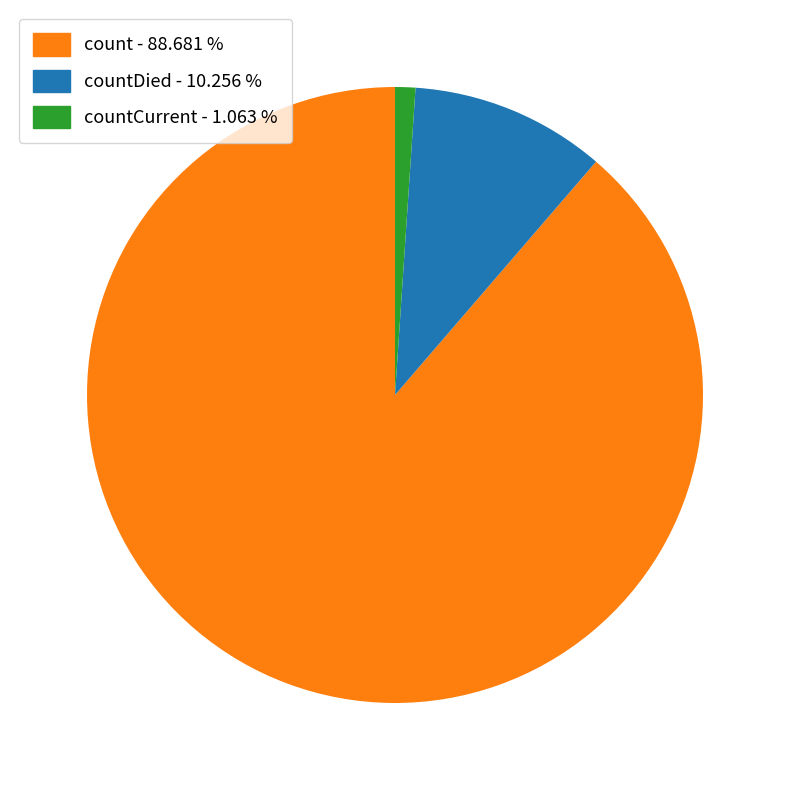

Does any single category account for the majority?

Yes